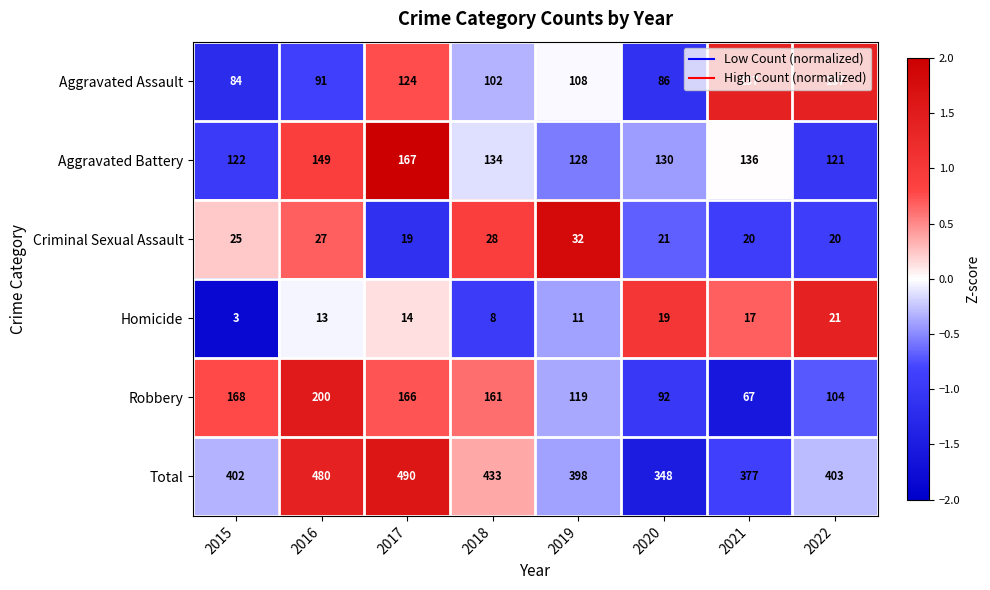

What is the sum of all Total values?

3331